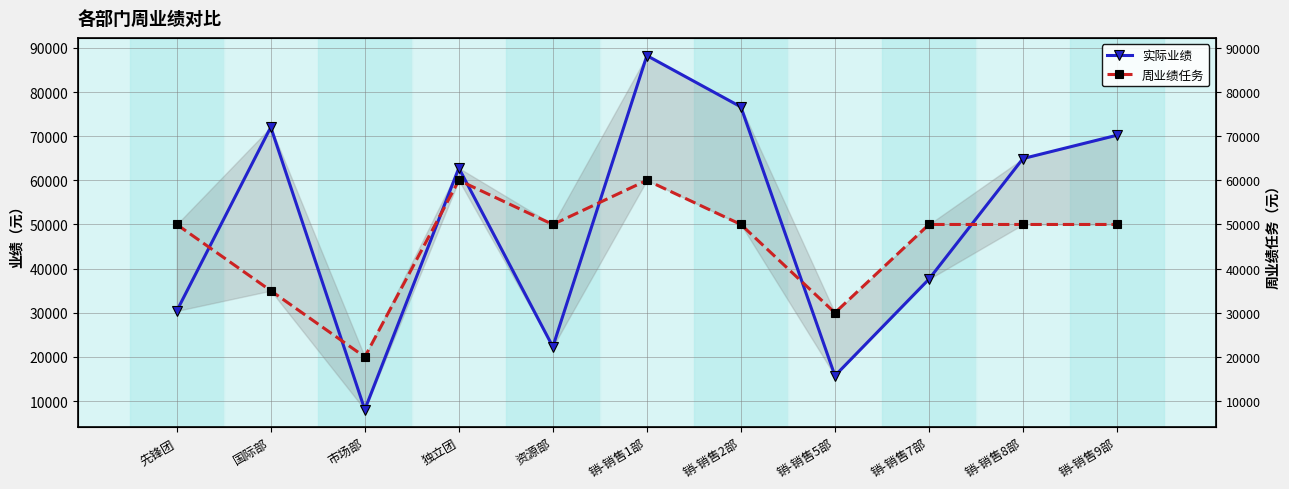

In 周业绩任务, how many points are higher than both neighbors (excluding endpoints)?

2